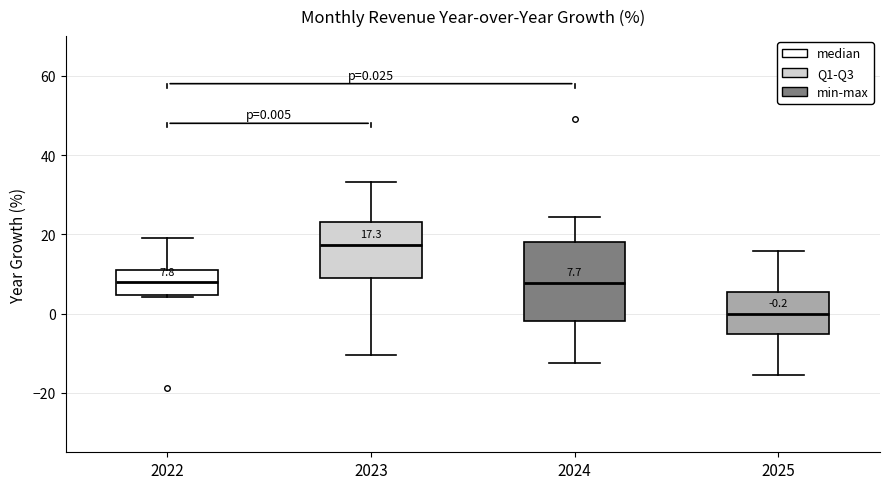

Comparing the boxes themselves (not the whiskers), which one is the tallest?

2024